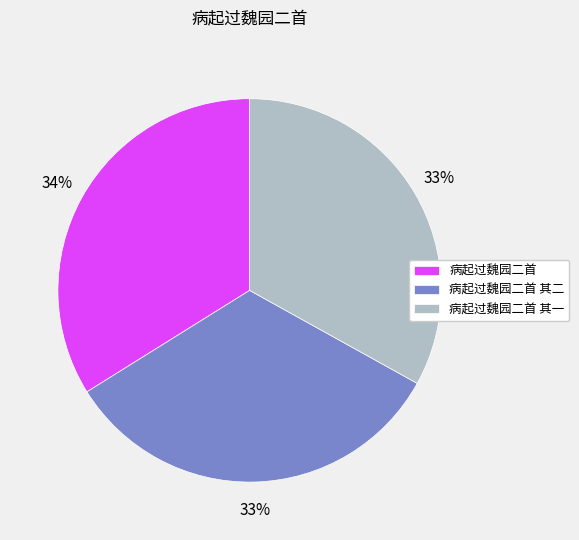

The 病起过魏园二首 其一 slice represents 33% of the pie. True or false?

True